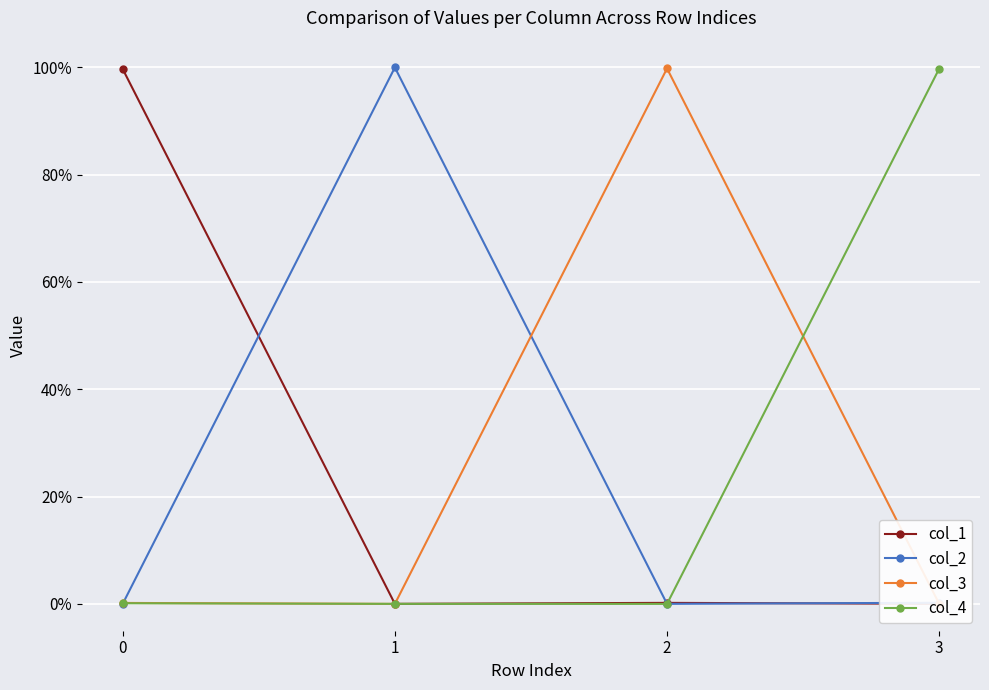

What are all the series names shown in the legend?

col_1, col_2, col_3, col_4